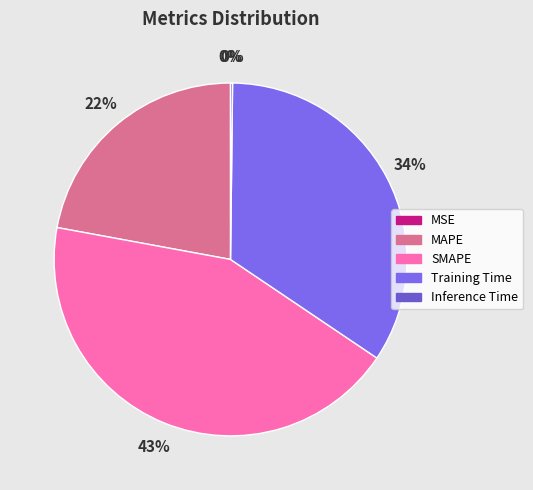

What portion of the pie excludes Inference Time?

99.8%